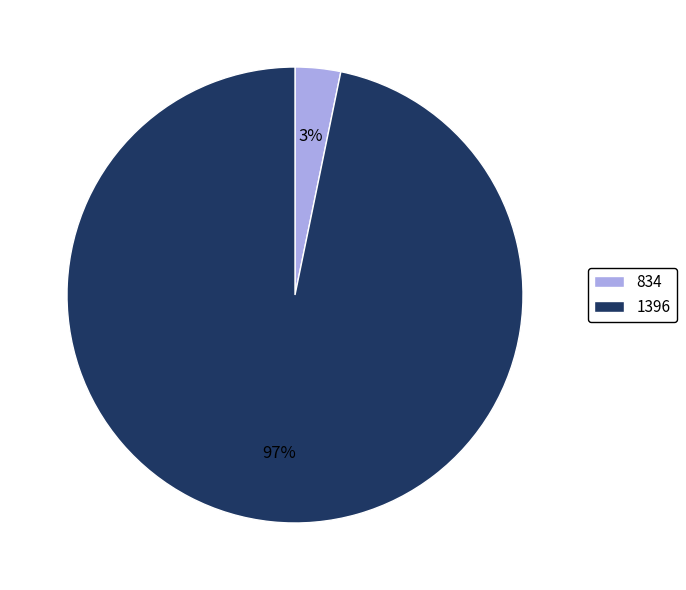

To the nearest percent, what is the combined percentage of 834 and 1396?

100%